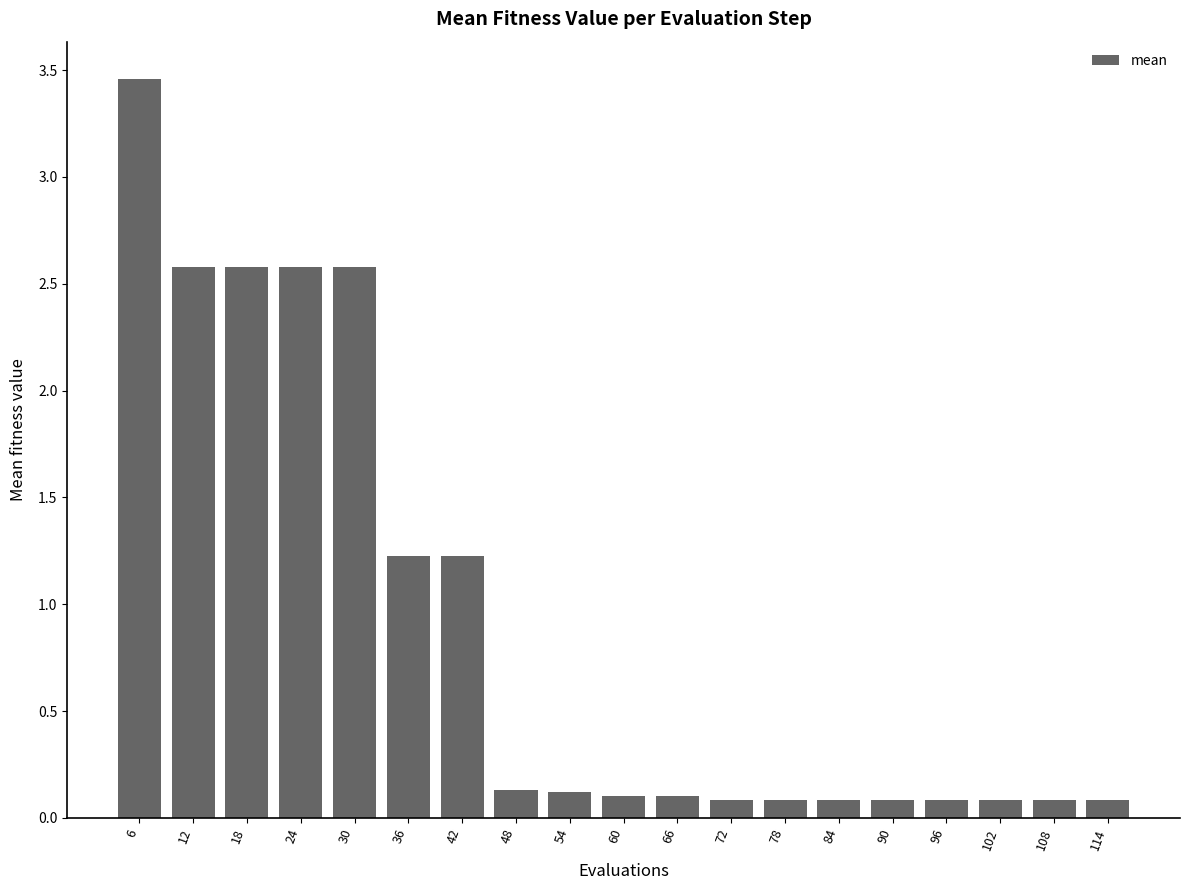

What is the change in value from 30 to 72?

-2.5